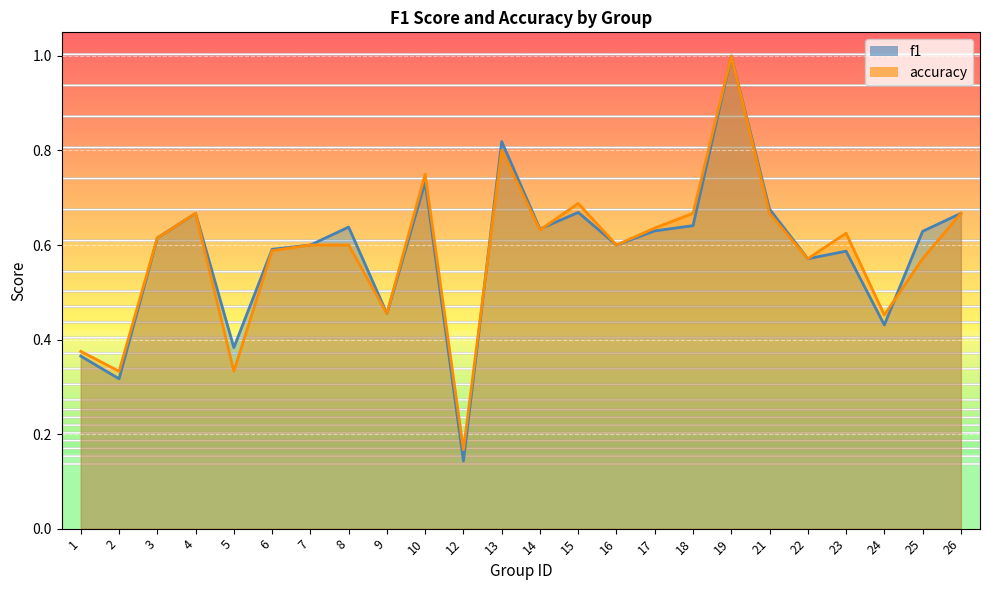

Which has a higher value, 5 or 15?

15